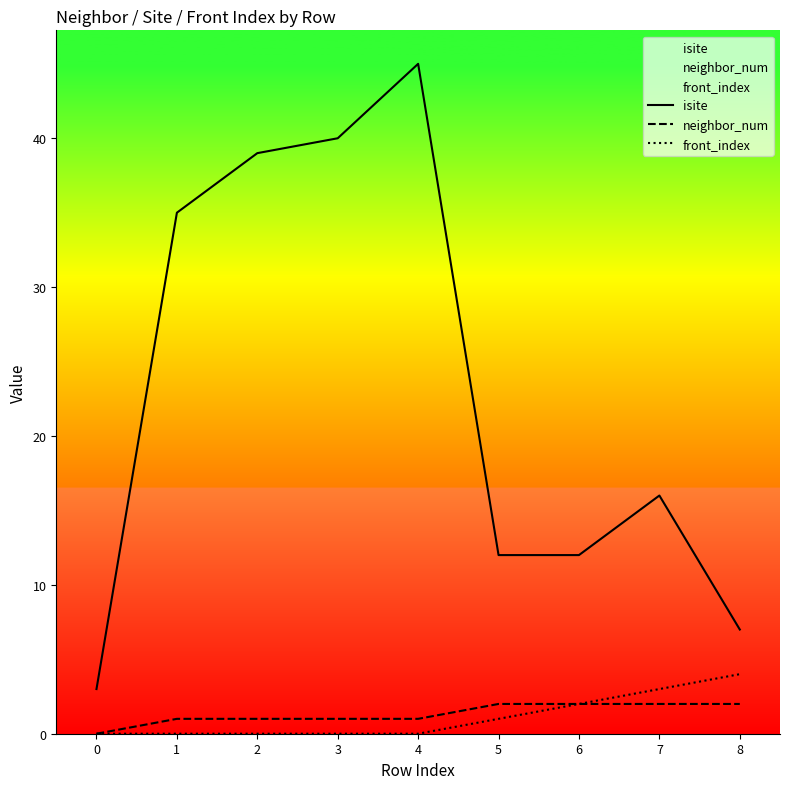

How many categories are shown in the chart?

9